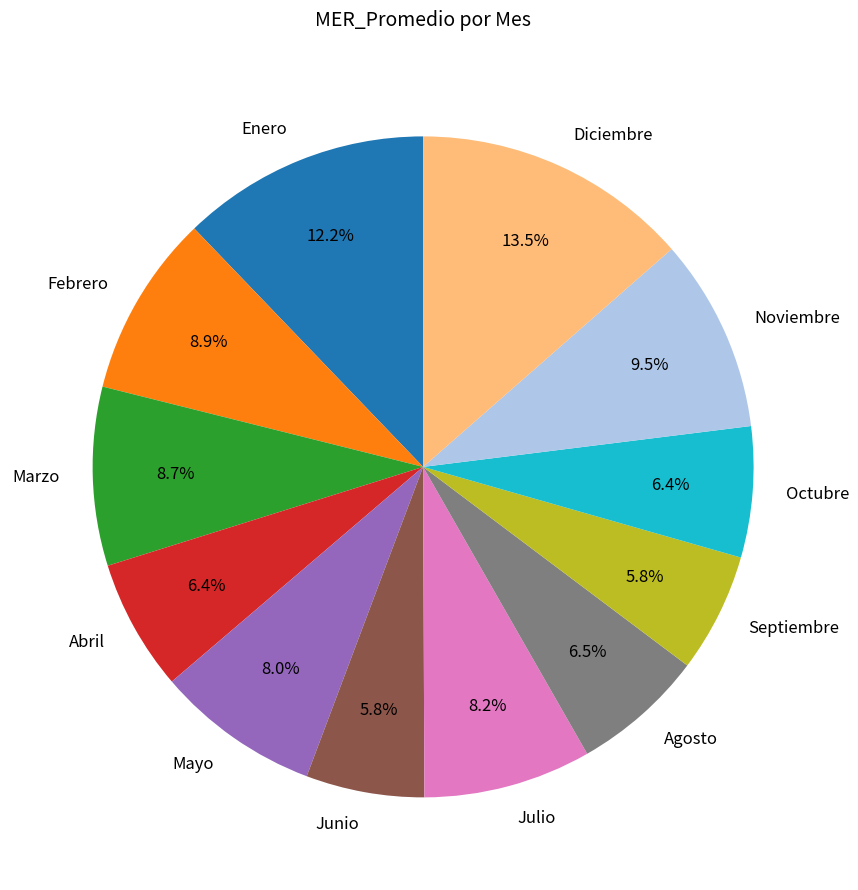

True or false: Octubre accounts for 1% of the total.

False